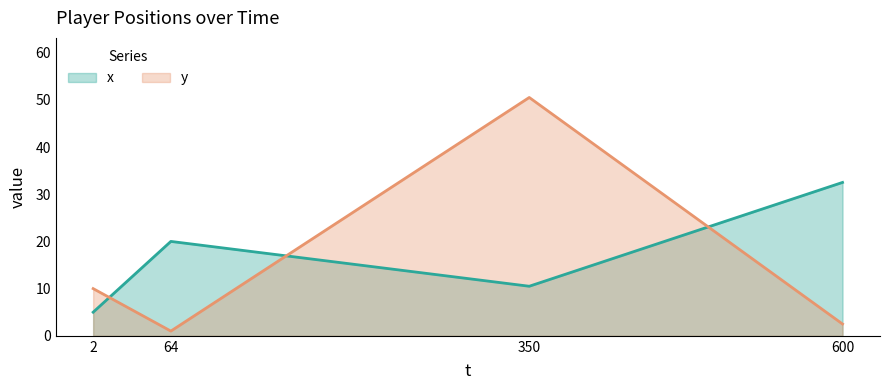

The value of x at 600 is 47.7. True or false?

False